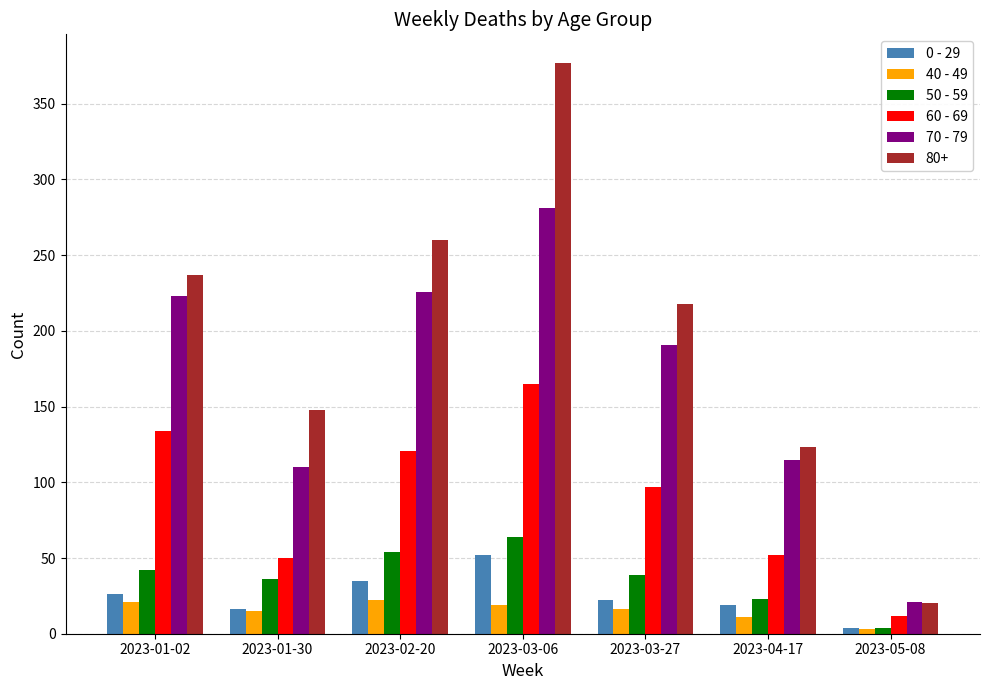

The value of 70 - 79 at 2023-04-17 is 196. True or false?

False